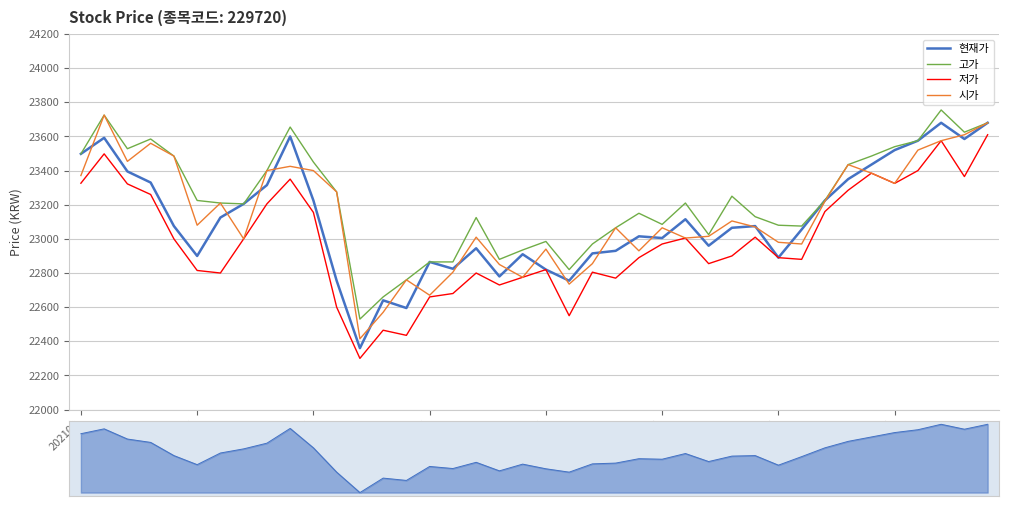

What is the smallest value displayed?

22300